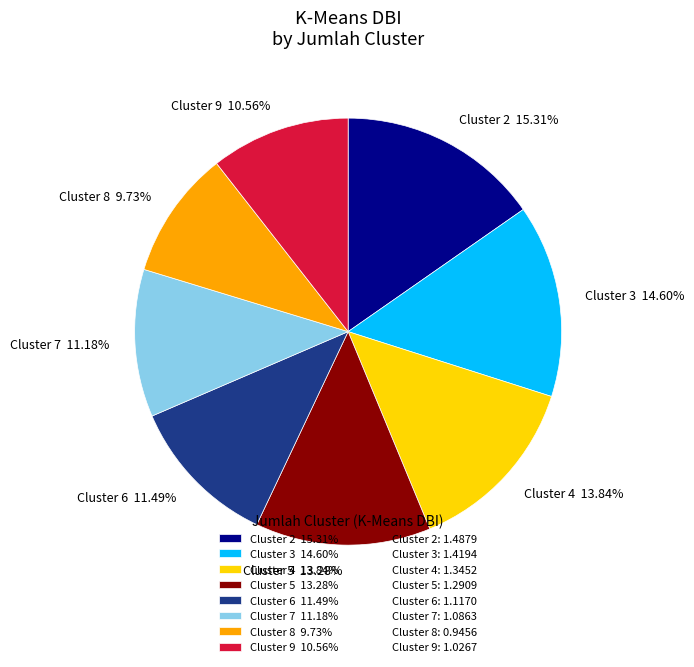

Count the number of slices in the pie.

8